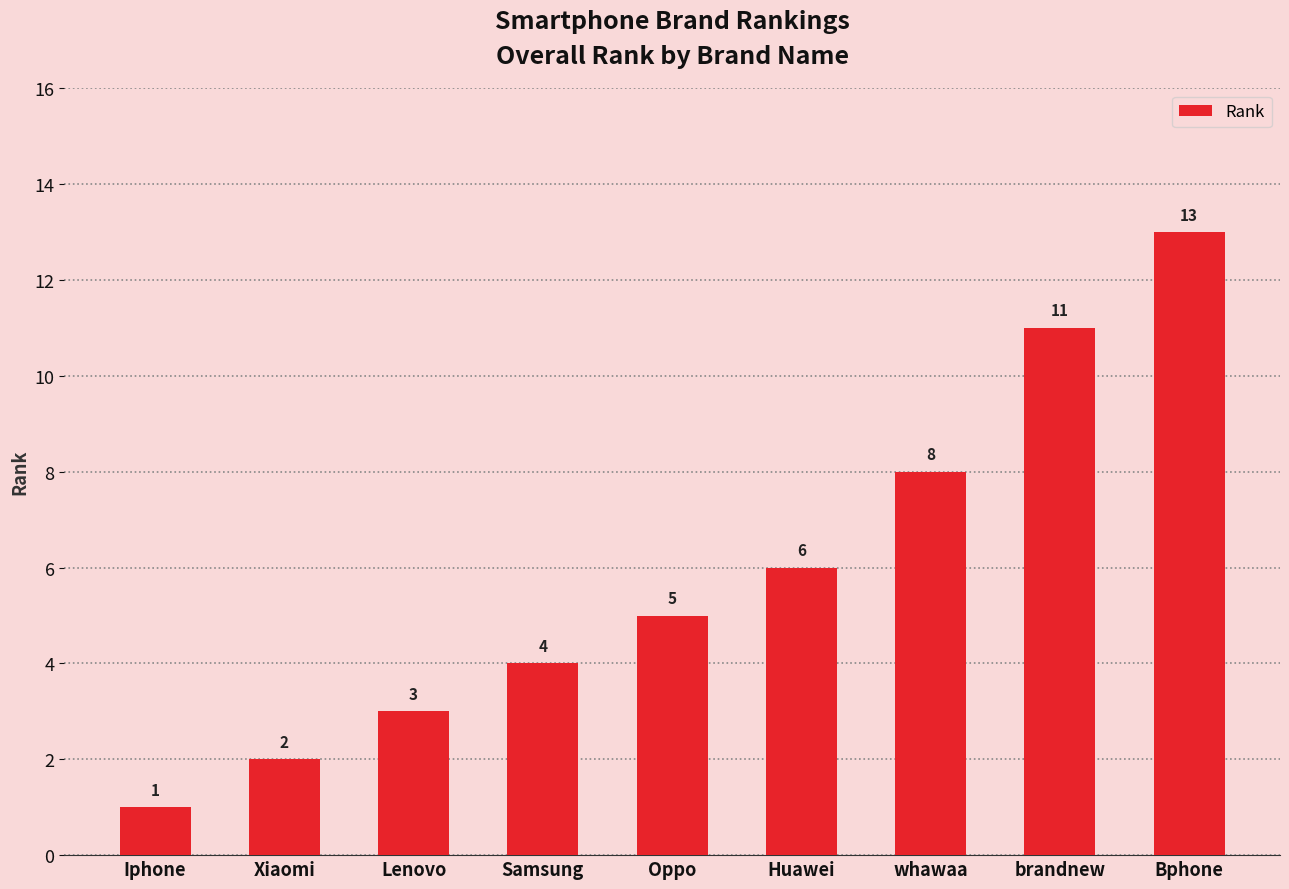

Reading left to right, extract all data points from this chart.

1	2	3	4	5	6	8	11	13